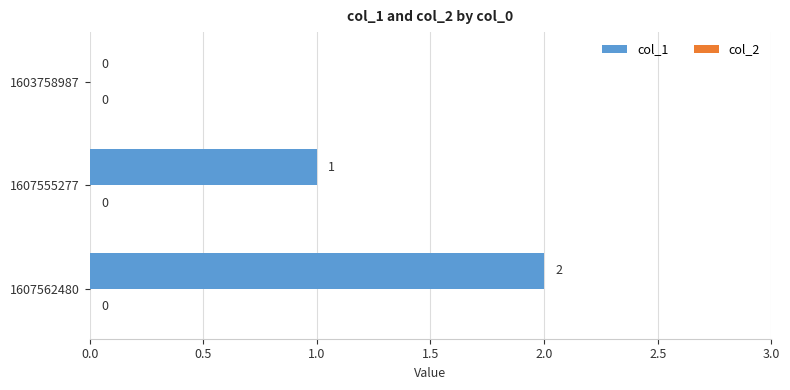

Where is the data nearest to the value 1?

1607555277